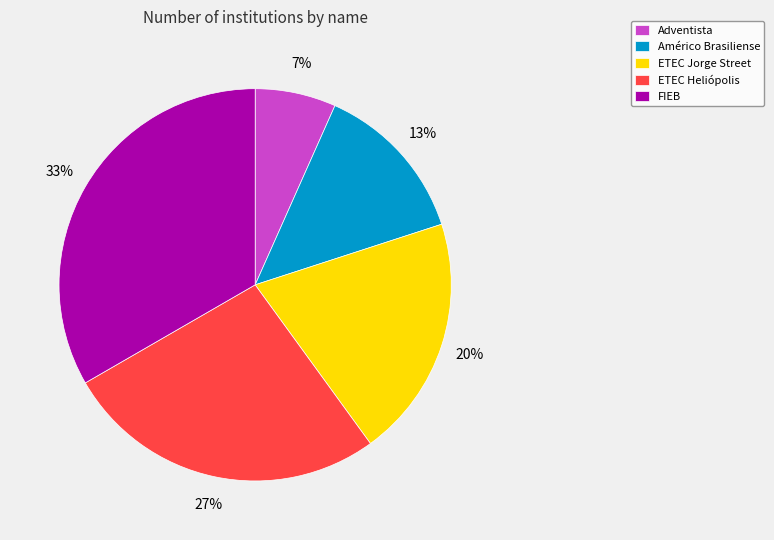

Is there a majority slice in this chart?

No